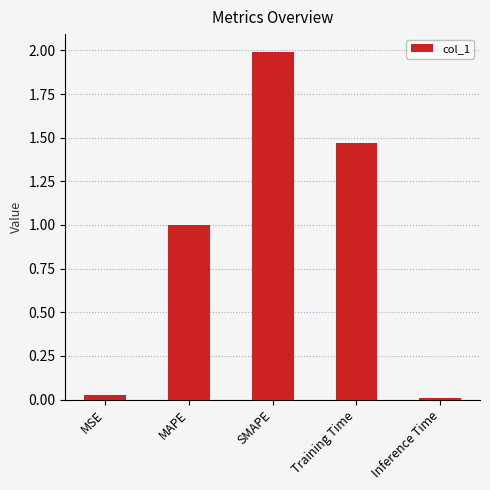

What is the change in value from MAPE to SMAPE?

+1.0